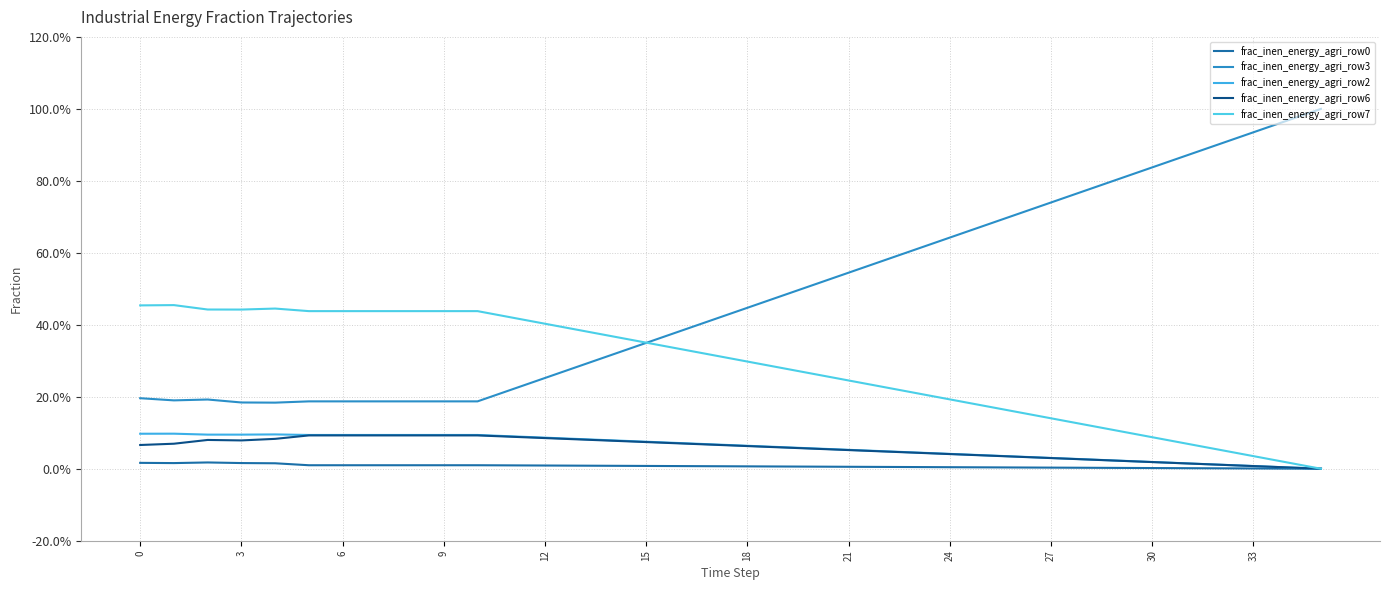

Does the chart display data point markers on the line(s)?

No